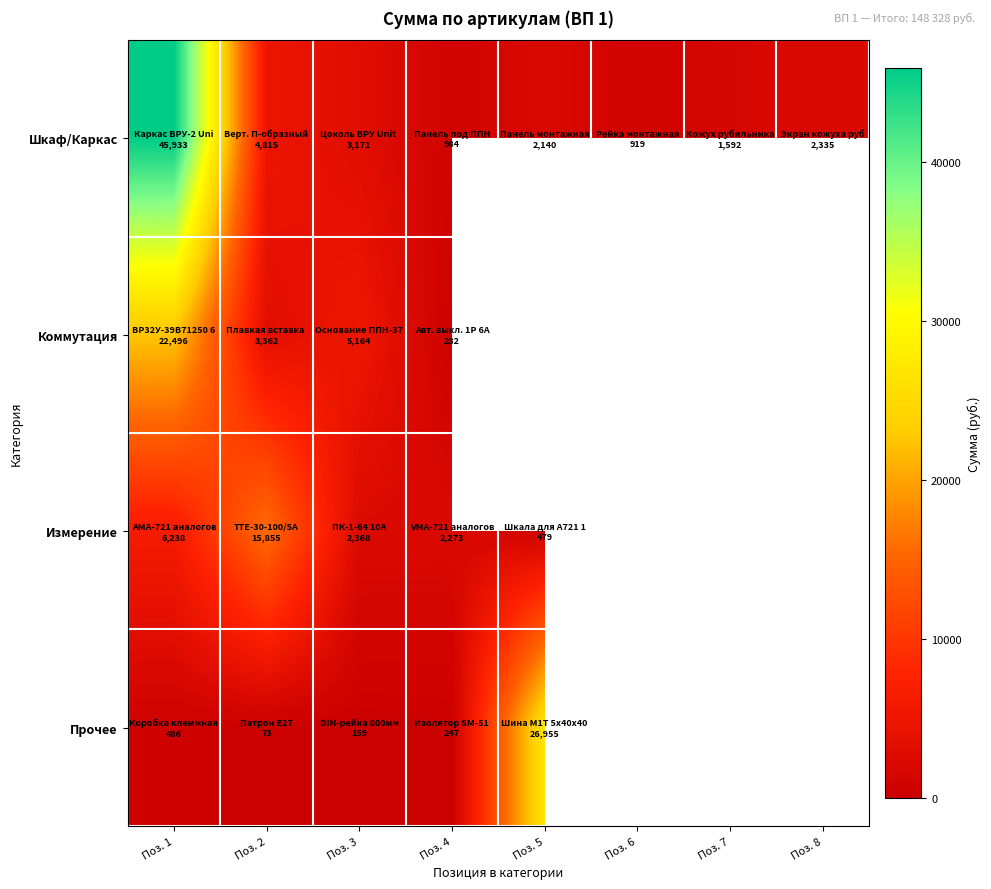

Read the Шкаф/Каркас value at Поз. 4.

983.8